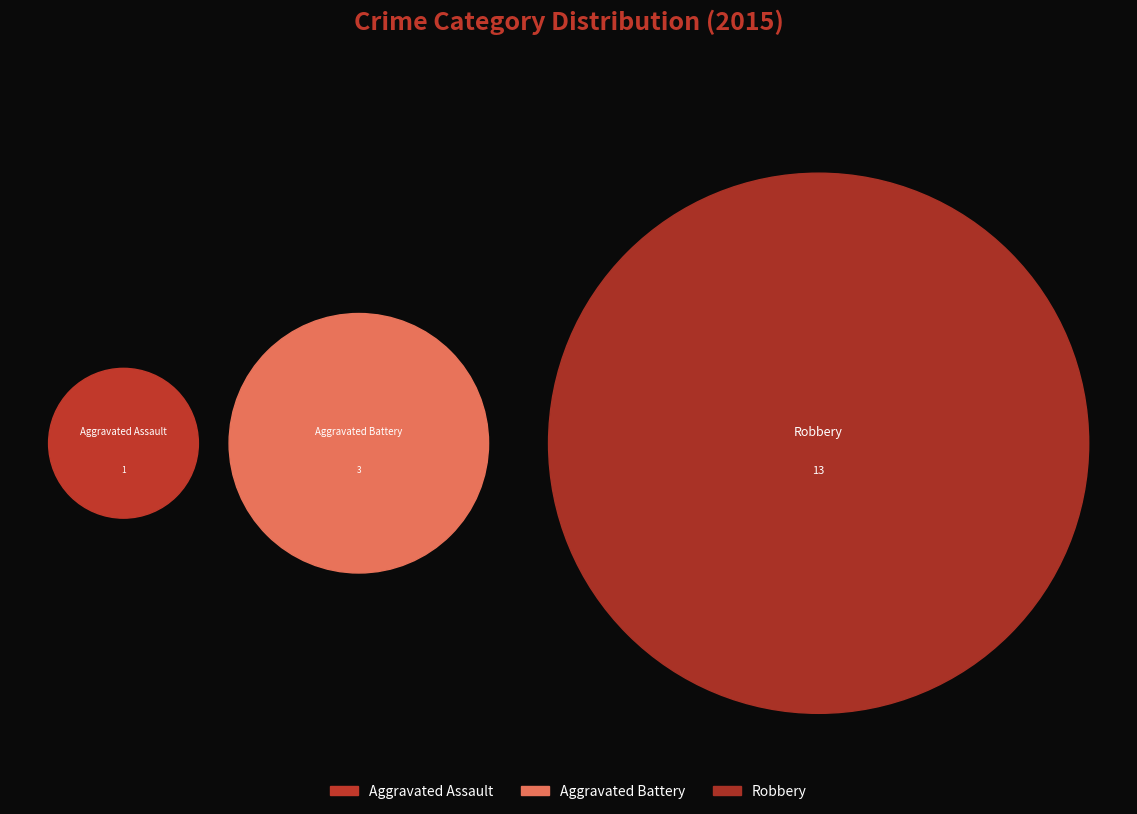

What is the total percentage of Robbery and Aggravated Battery?

94.1%